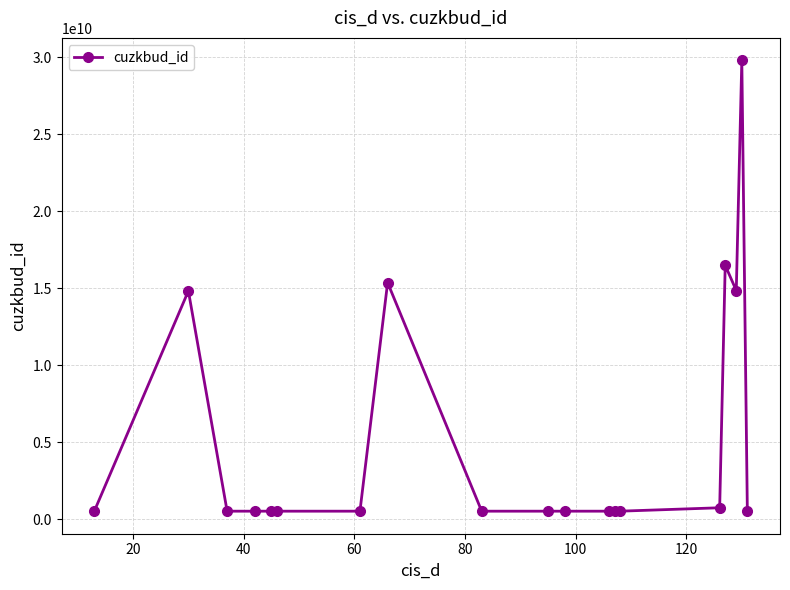

What is the greatest value displayed?

29787369010